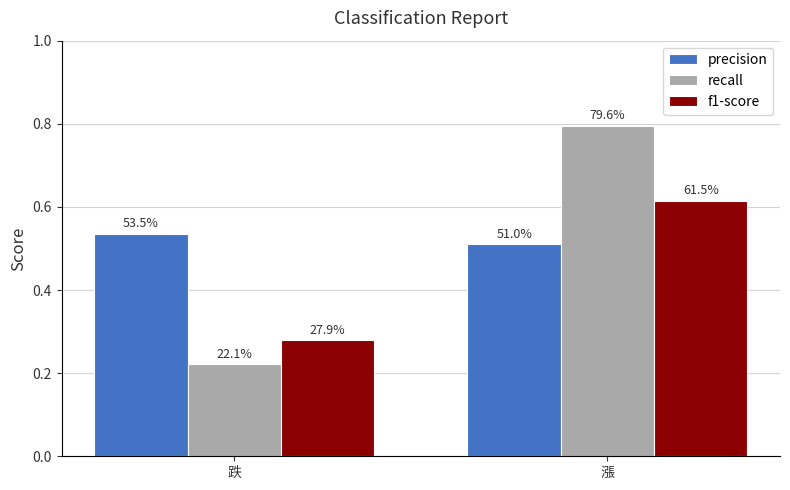

What is the sum of all recall values?

1.0